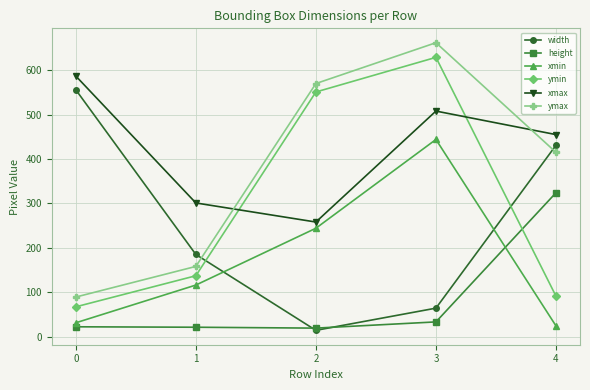

Where do ymin and xmax first cross each other?

1 and 2